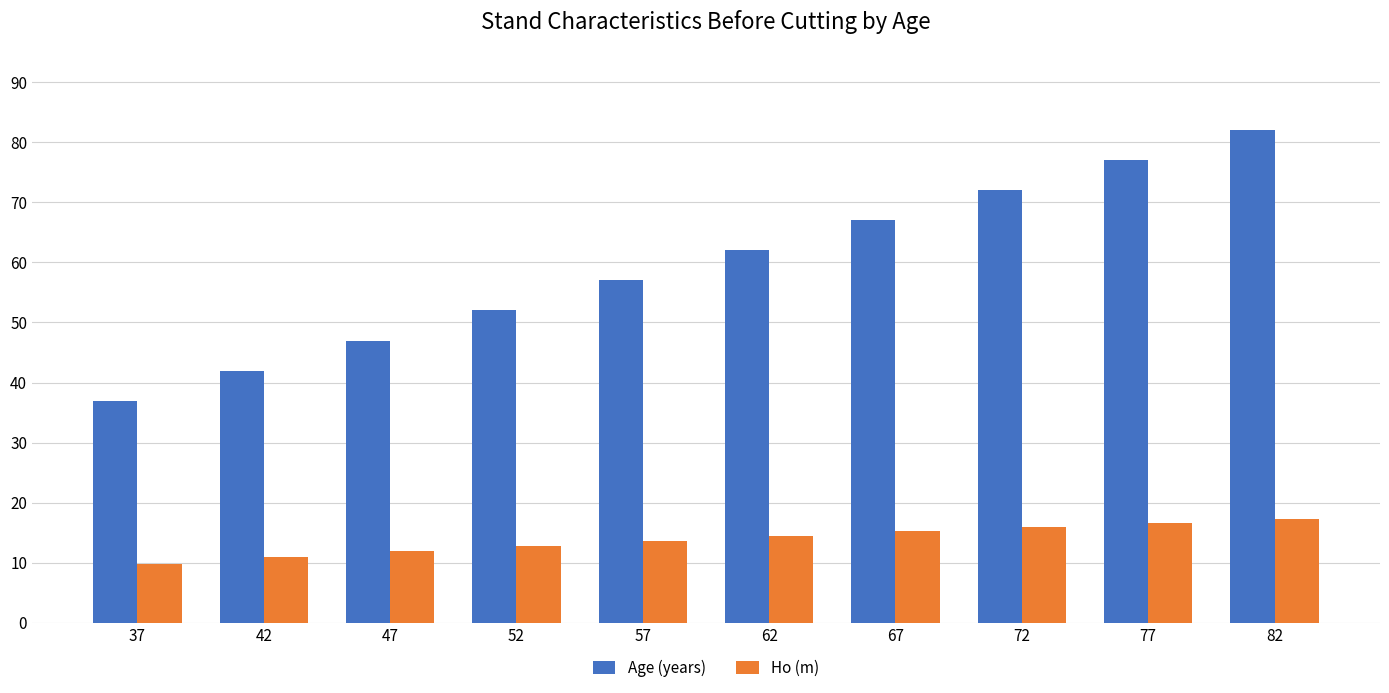

What is the total value across all series at 72?

88.0